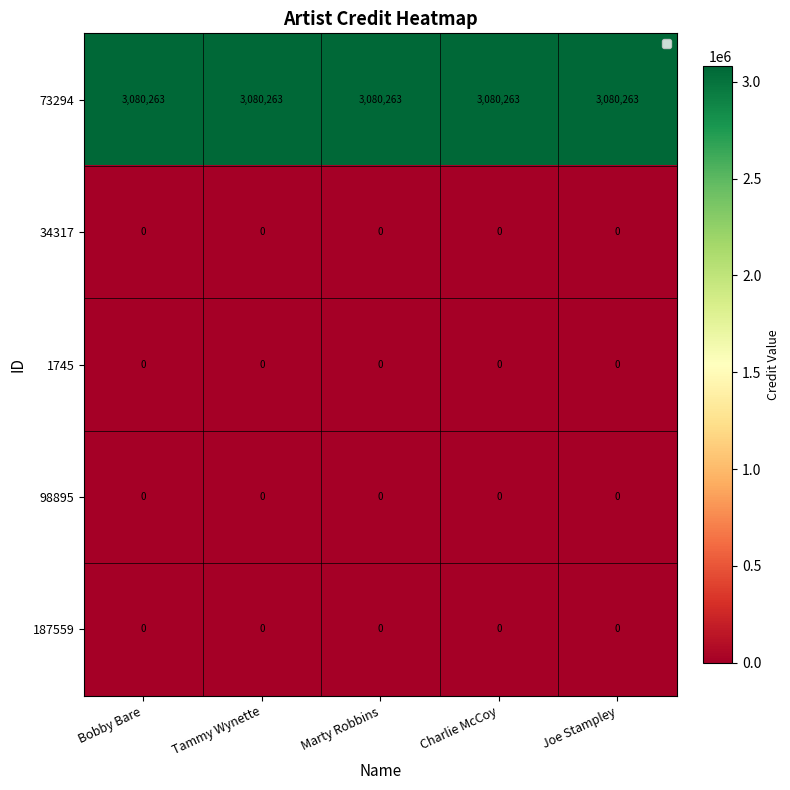

The value of 73294 at Marty Robbins is 949463. True or false?

False